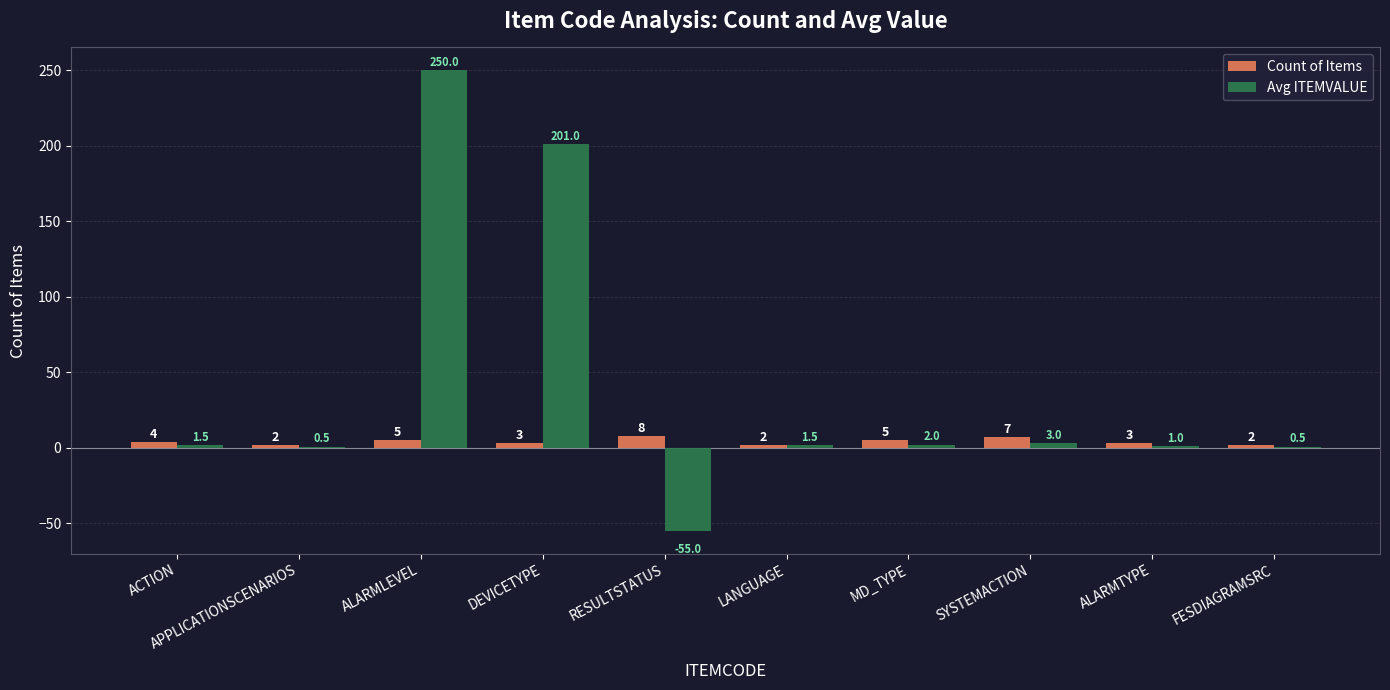

The value of Count of Items at SYSTEMACTION is 7.0. True or false?

True